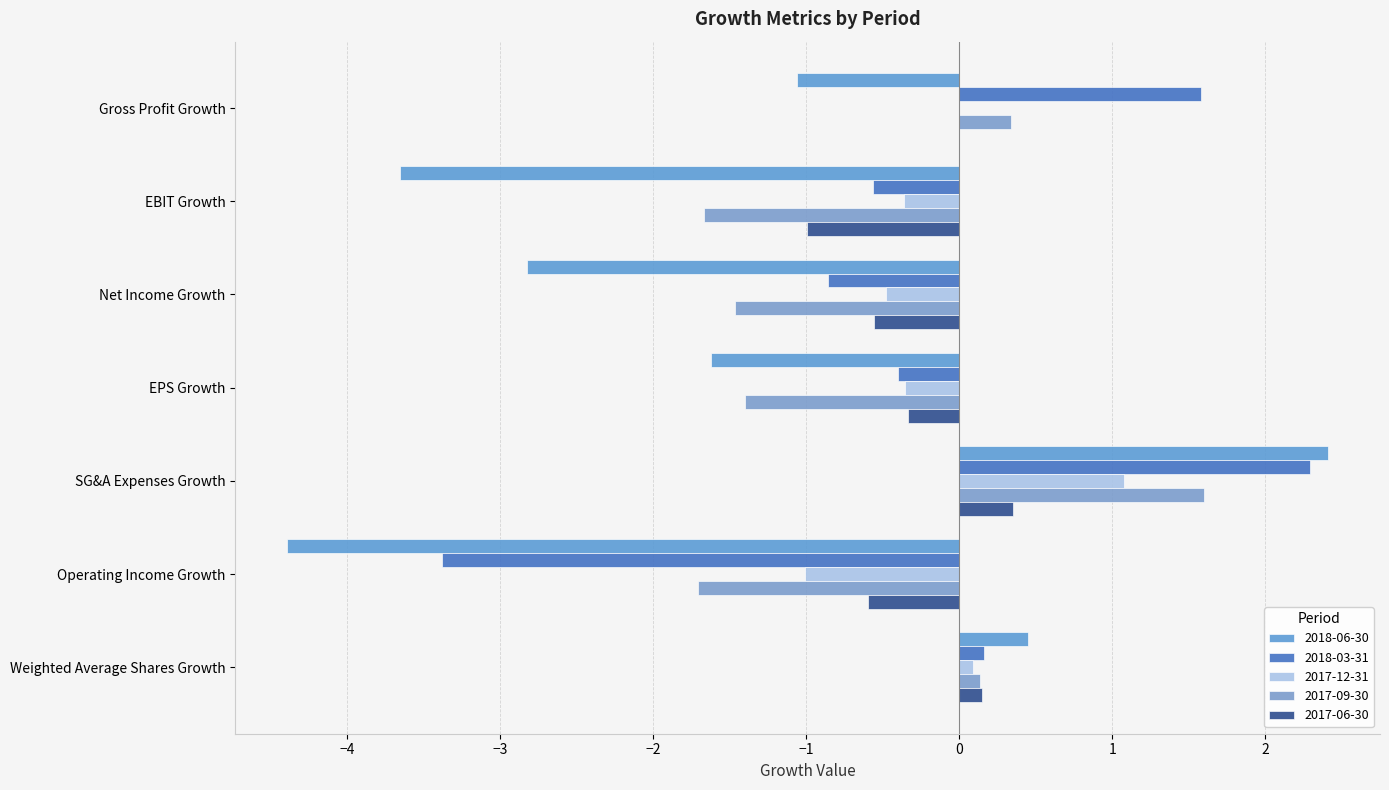

What is the sum of all 2018-06-30 values?

-10.7